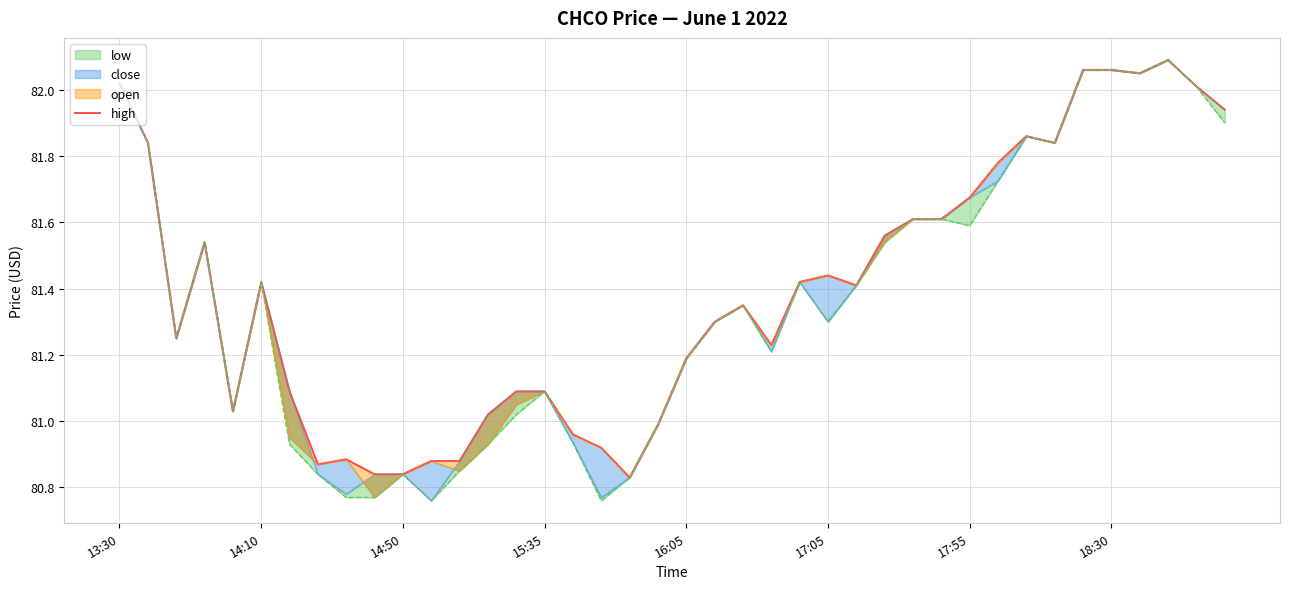

The chart shows a value of 35.1 at 29. True or false?

False